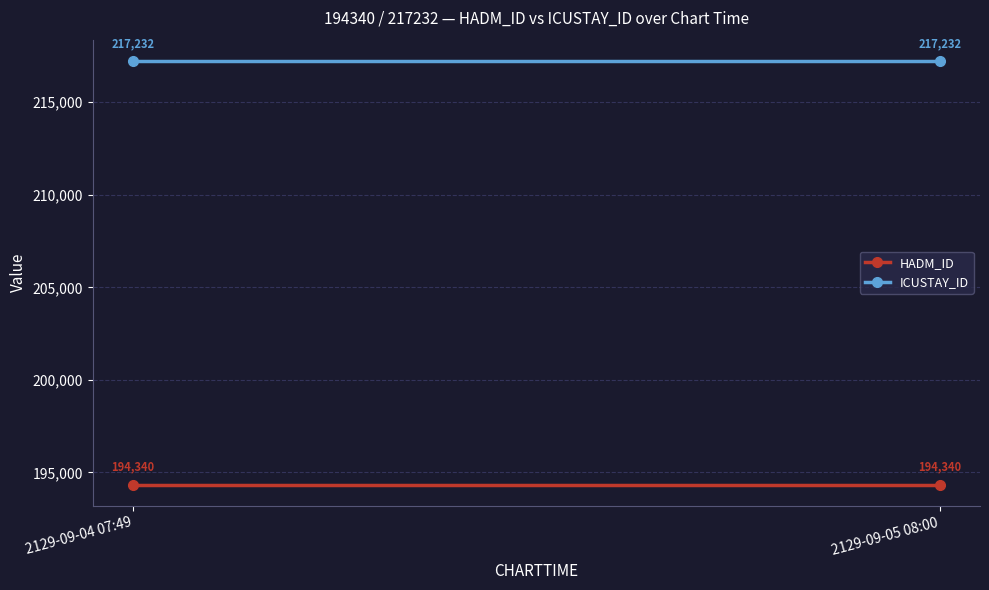

Between 2129-09-04 07:49 and 2129-09-05 08:00, which series saw the biggest shift?

HADM_ID